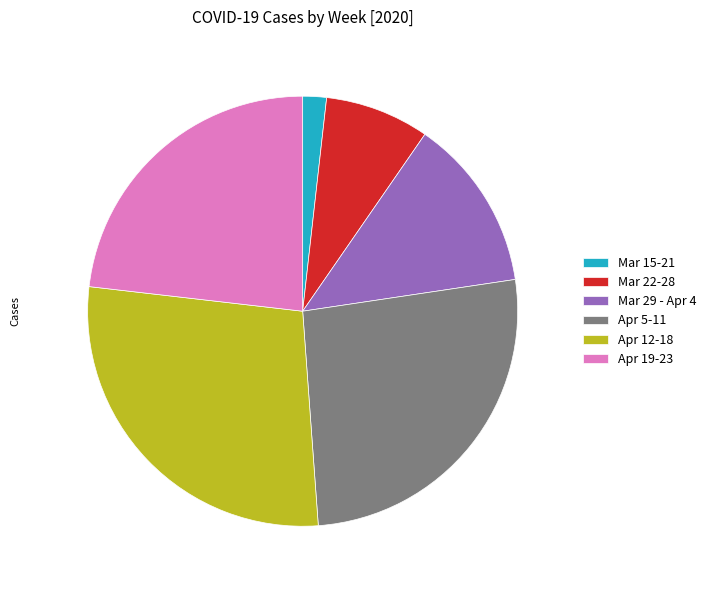

Count the number of slices in the pie.

6